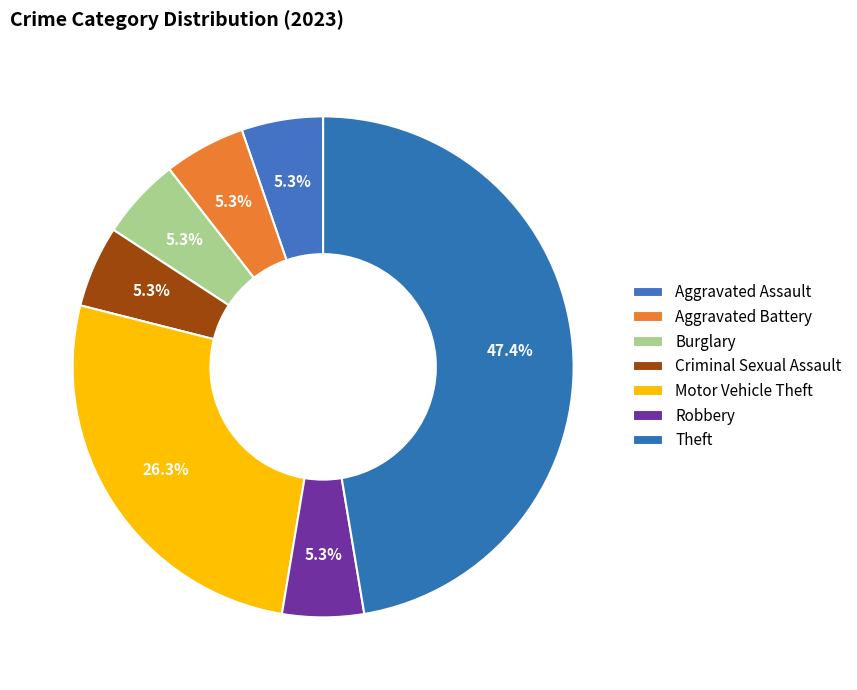

What portion of the pie excludes Burglary?

94.7%